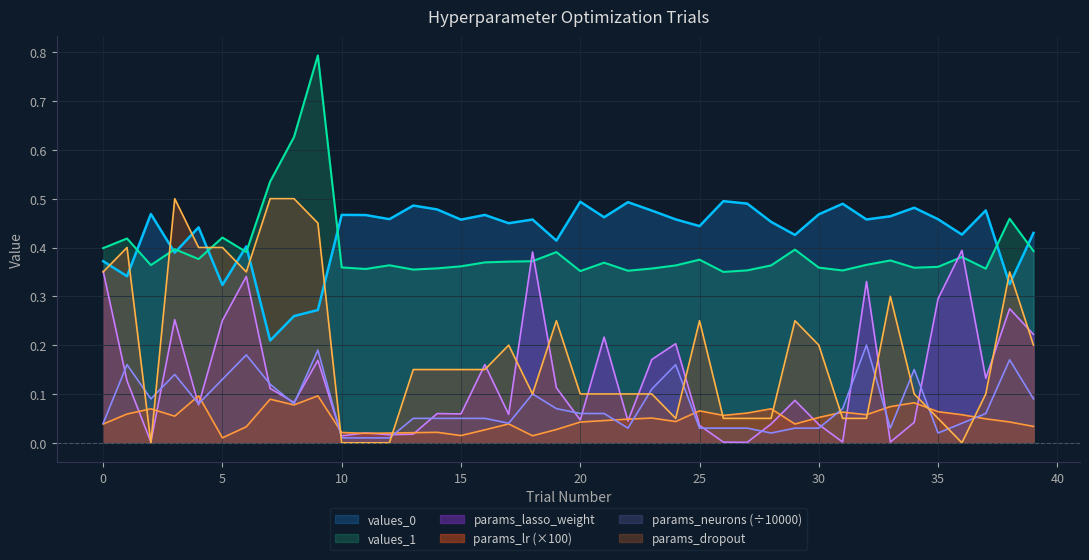

Does the chart have visible grid lines?

Yes